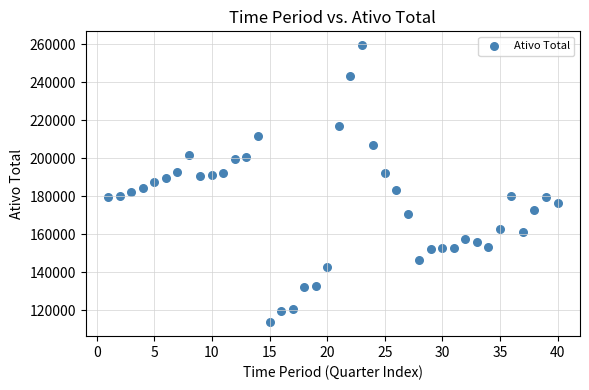

What is the range of Y values (max minus min)?

145742.0